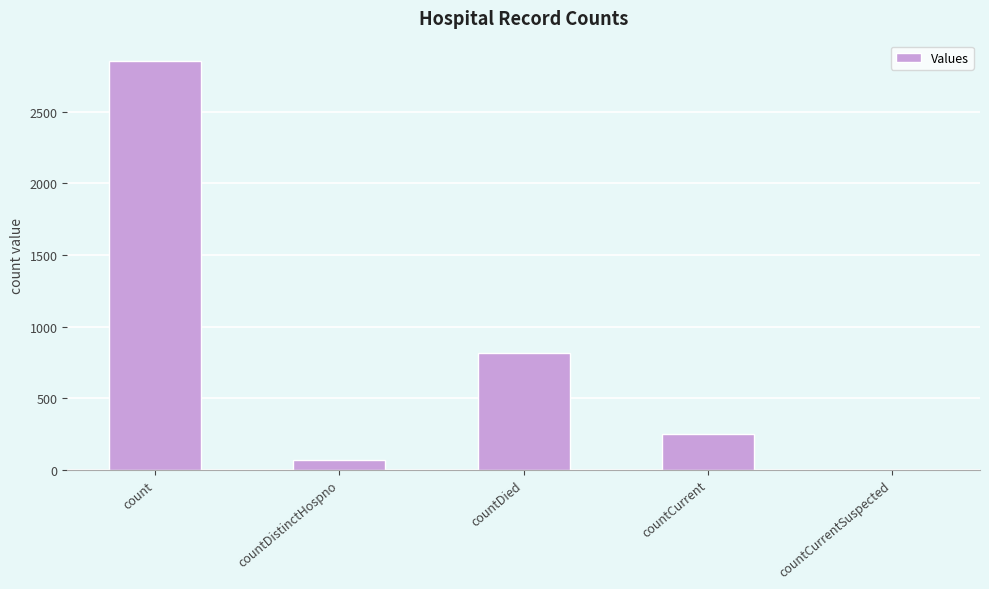

Is it true that the value at countDied is 1238?

False